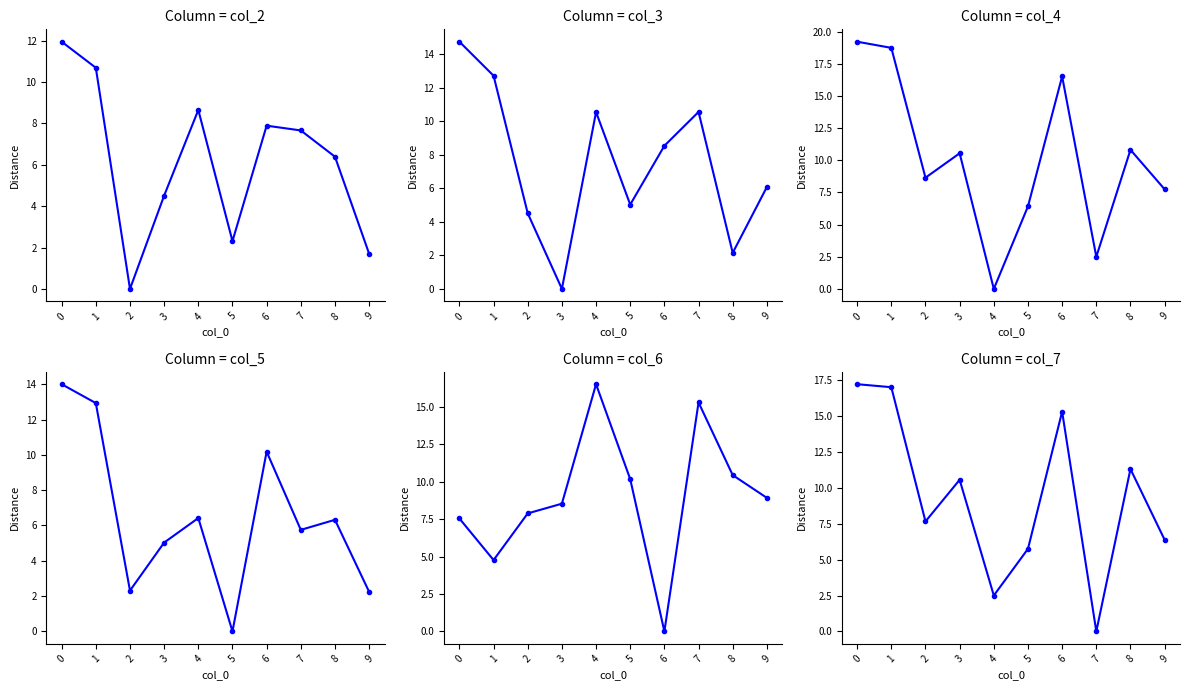

Reading left to right, transcribe all the data shown in this chart.

col_2: 0=11.9	1=10.7	2=0.0	3=4.5	4=8.7	5=2.3	6=7.9	7=7.7	8=6.4	9=1.7
col_3: 0=14.8	1=12.7	2=4.5	3=0.0	4=10.6	5=5.0	6=8.5	7=10.6	8=2.1	9=6.1
col_4: 0=19.2	1=18.8	2=8.7	3=10.6	4=0.0	5=6.4	6=16.5	7=2.5	8=10.8	9=7.8
col_5: 0=14.0	1=12.9	2=2.3	3=5.0	4=6.4	5=0.0	6=10.2	7=5.8	8=6.3	9=2.2
col_6: 0=7.5	1=4.8	2=7.9	3=8.5	4=16.5	5=10.2	6=0.0	7=15.3	8=10.4	9=8.9
col_7: 0=17.2	1=17.0	2=7.7	3=10.6	4=2.5	5=5.8	6=15.3	7=0.0	8=11.3	9=6.4